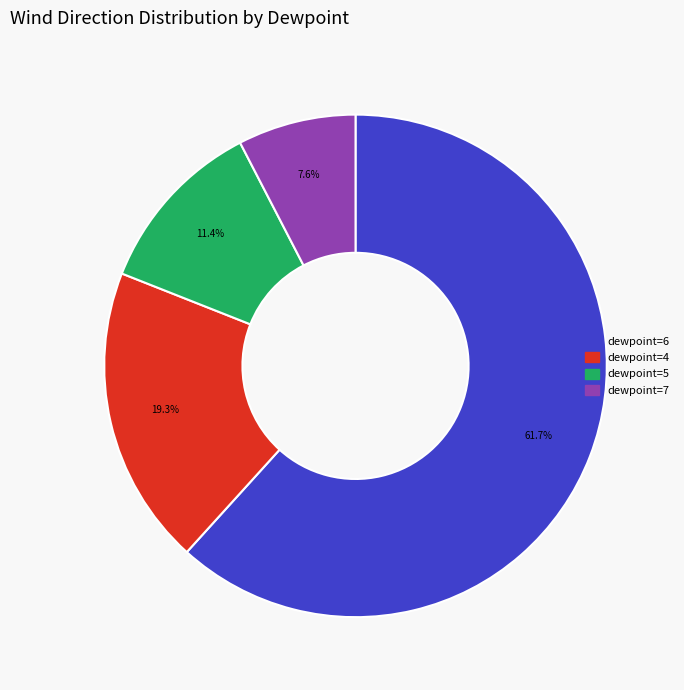

How many slices are in this pie chart?

4